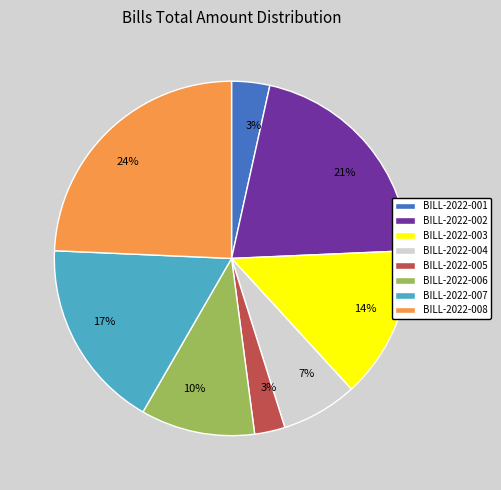

True or false: BILL-2022-006 accounts for 1% of the total.

False